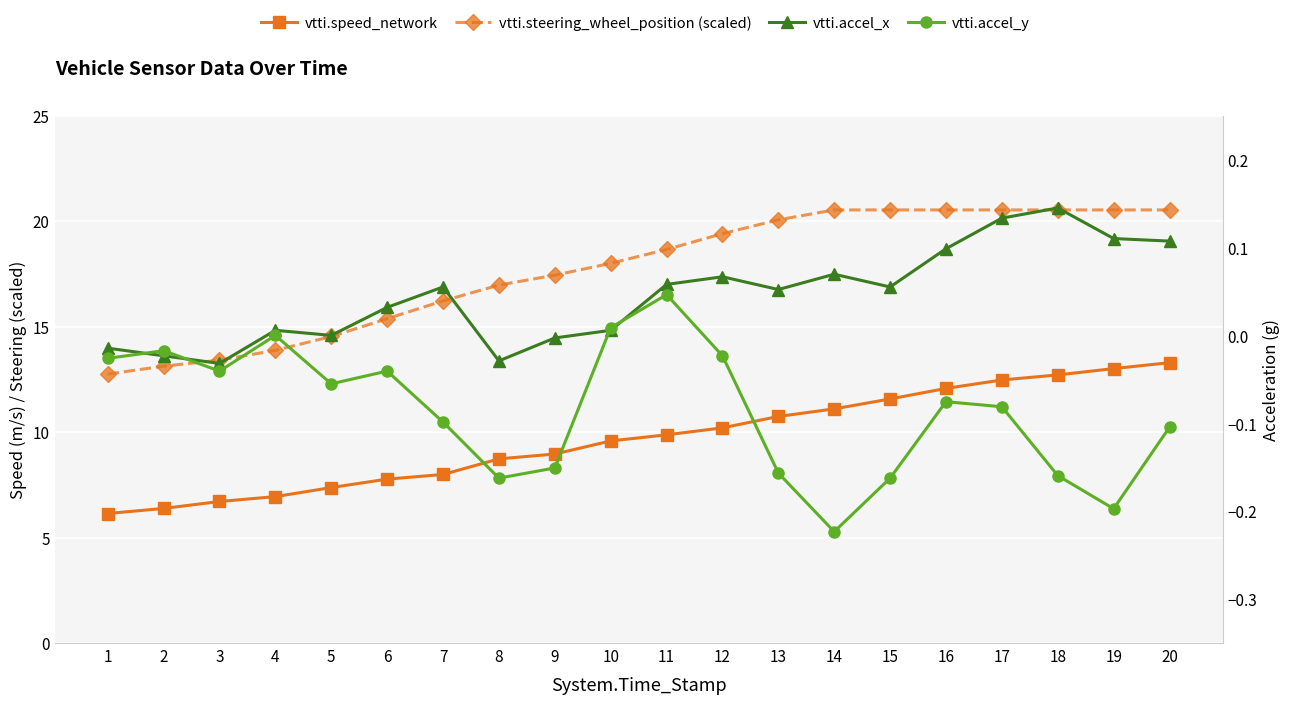

Is it true that vtti.accel_x equals 0.1 at 13?

False